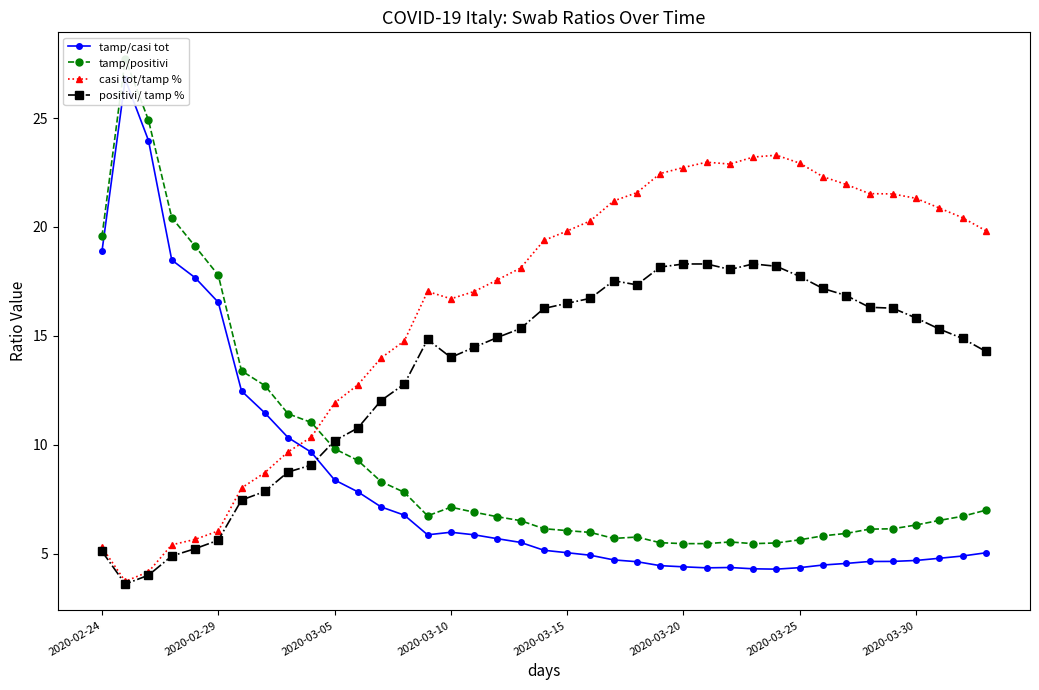

True or false: positivi/ tamp % and tamp/positivi intersect in this chart.

True